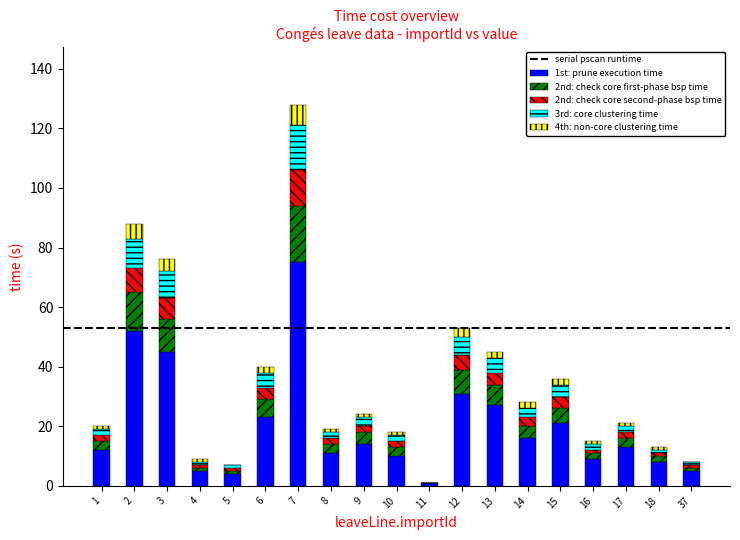

The value of 1st: prune execution time at 3 is 45. True or false?

True